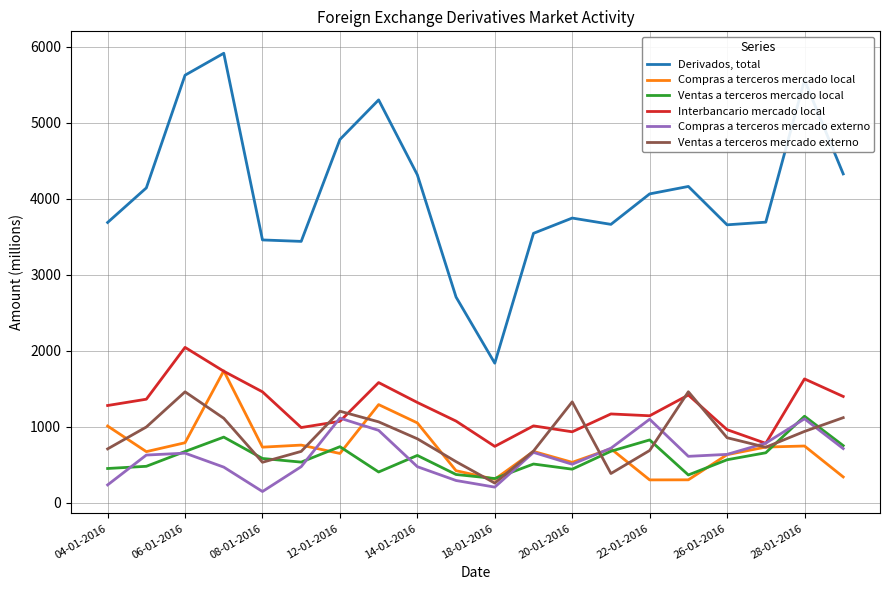

Which series has the largest total across all categories?

Derivados, total